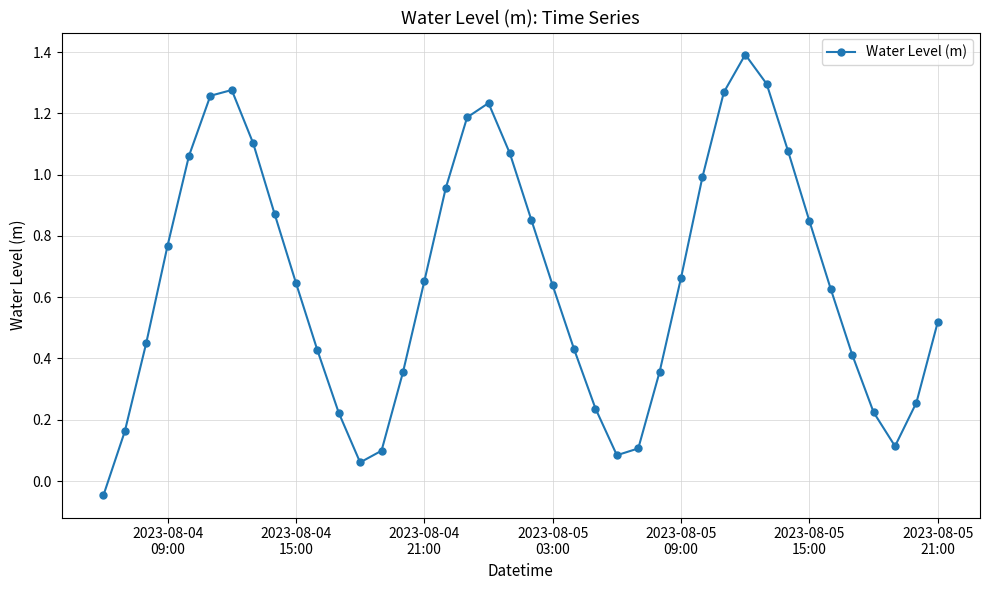

How many interior local peaks (higher than both neighbors) does the data have?

3